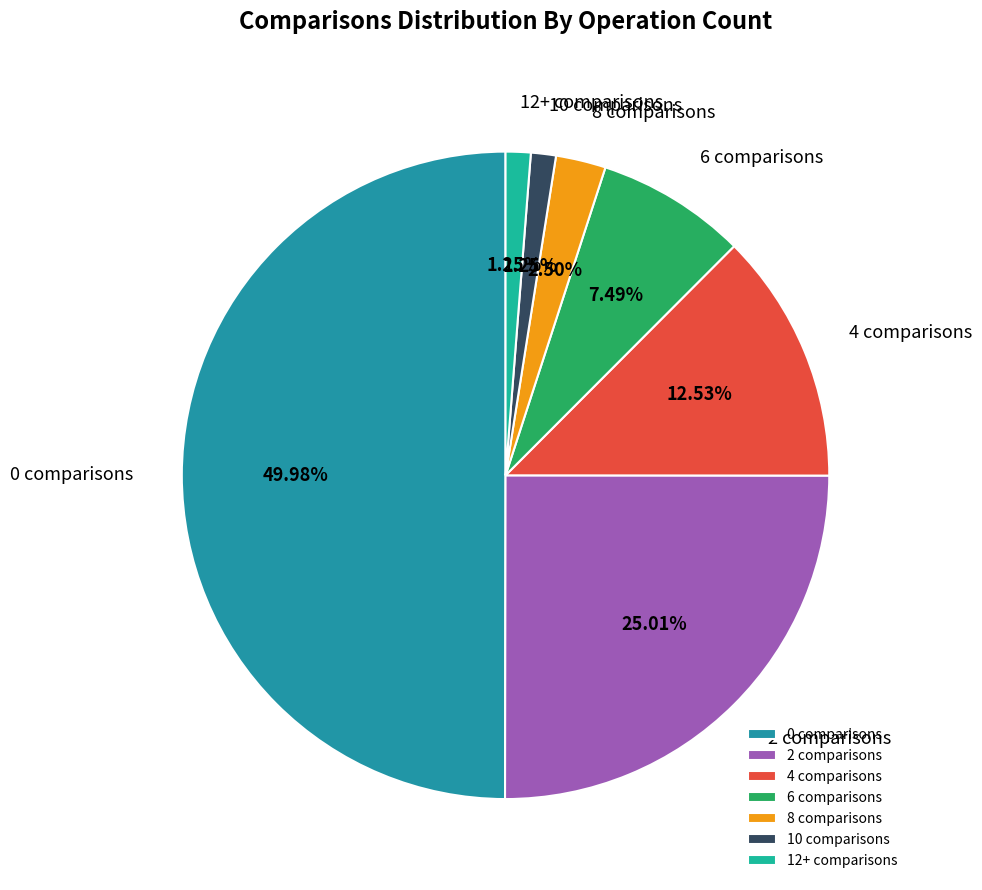

What is the ratio of the value at 6 to the value at 10?

6.0